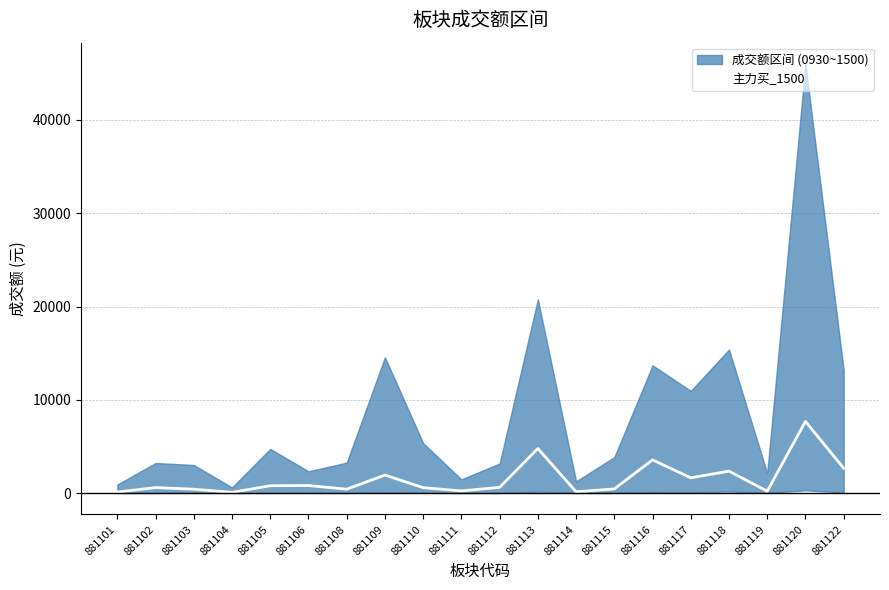

The 主力买_1500 series shows 7682.8 at 881120. True or false?

True